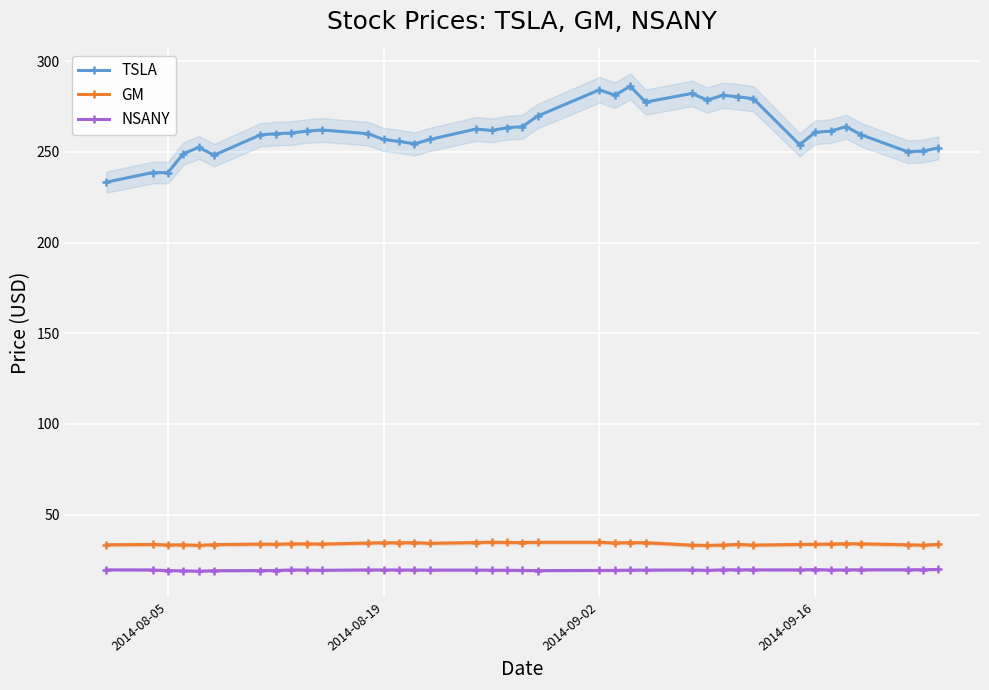

What is the lowest value of the GM series?

33.1